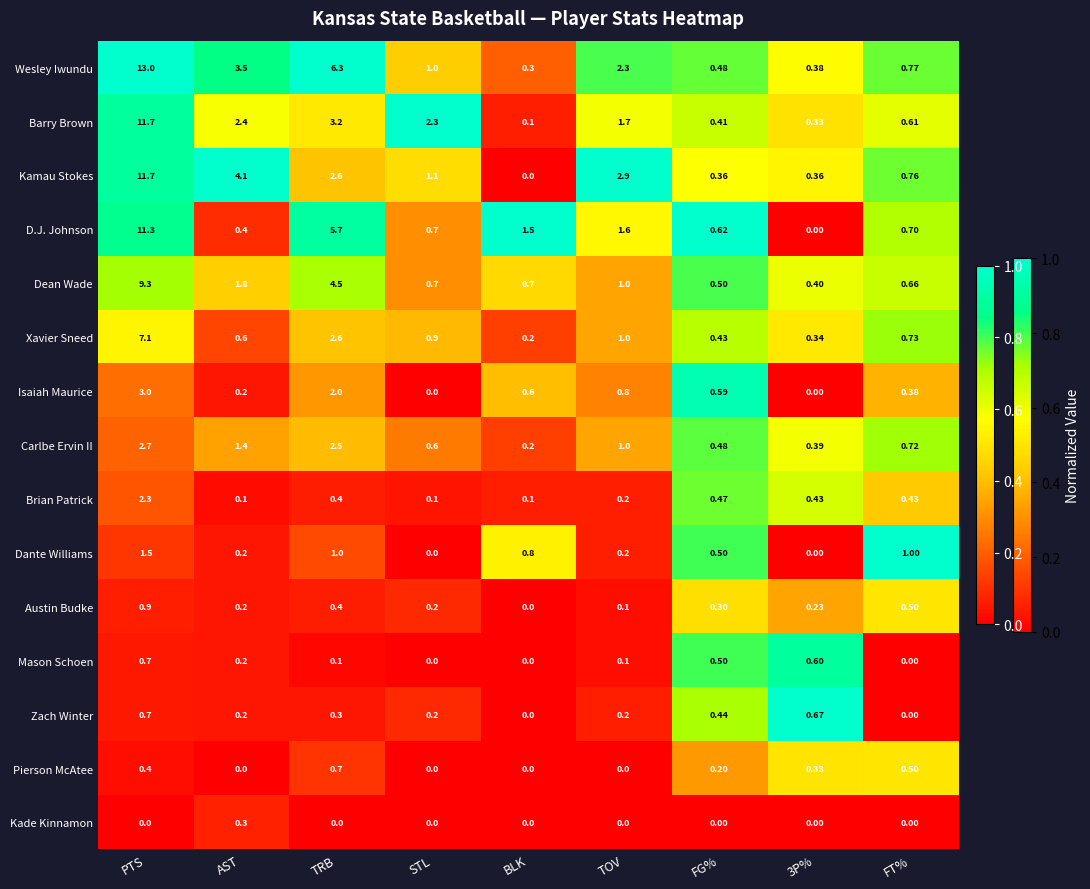

Which series has the widest spread of values?

Wesley Iwundu